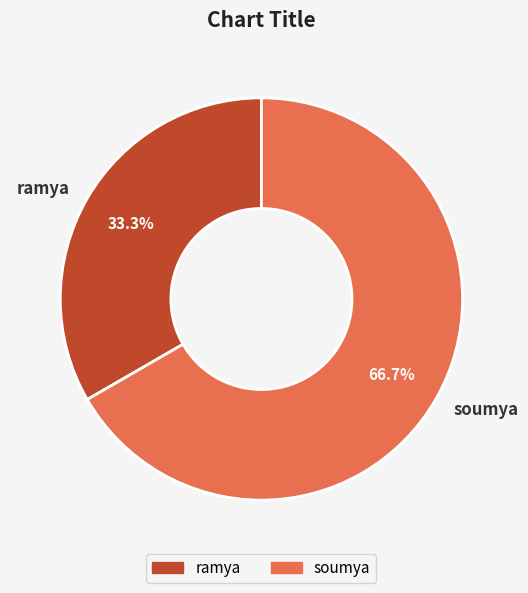

The soumya slice represents 55% of the pie. True or false?

False